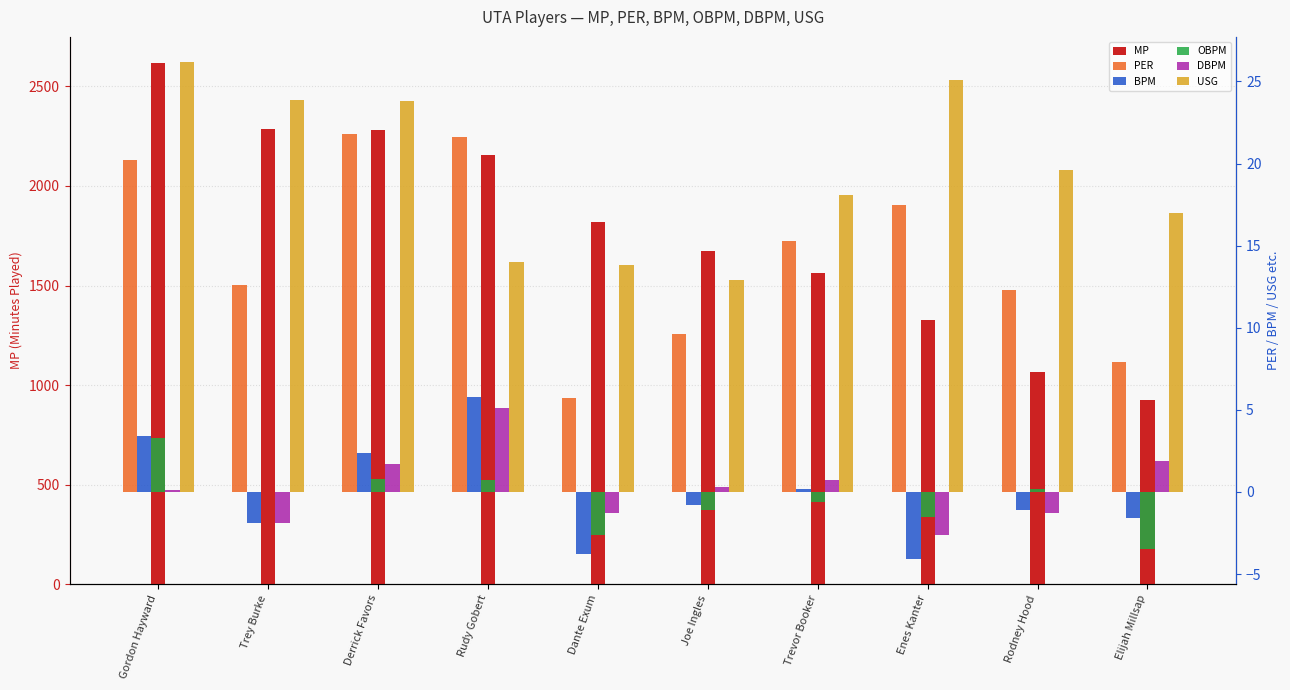

What is the maximum value shown in the chart?

2618.0